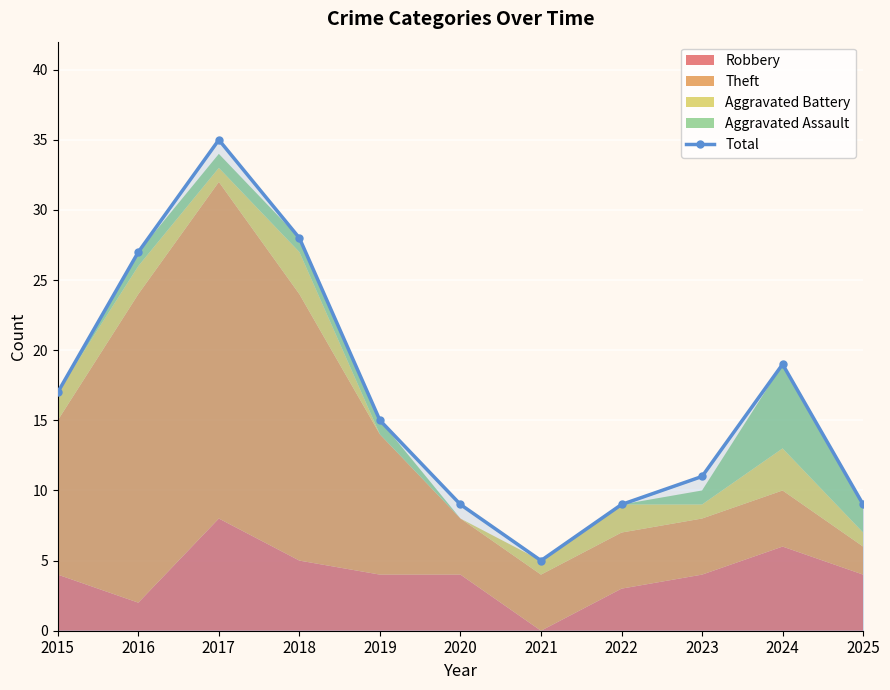

How many points are lower than both their immediate neighbors (excluding endpoints)?

1